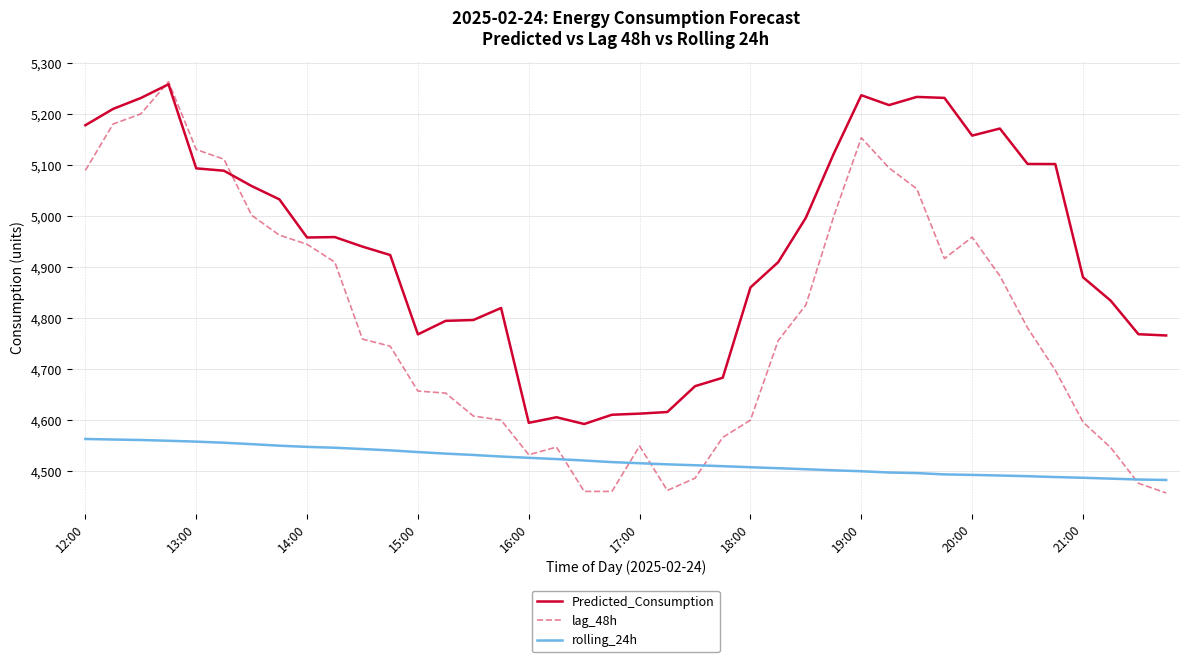

What is the minimum value shown in the chart?

4457.0